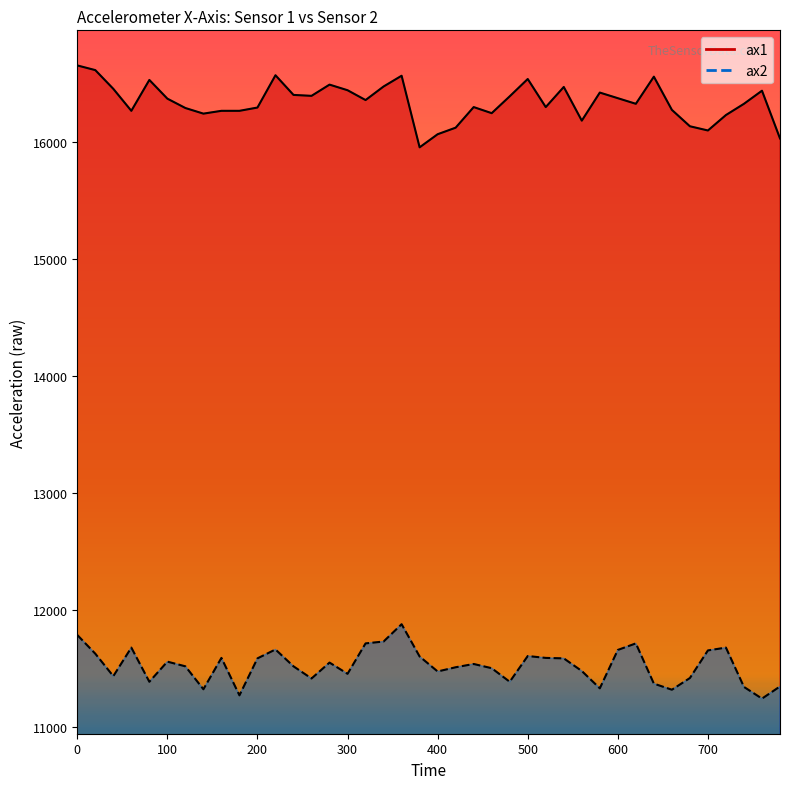

Which series has the widest spread of values?

ax1